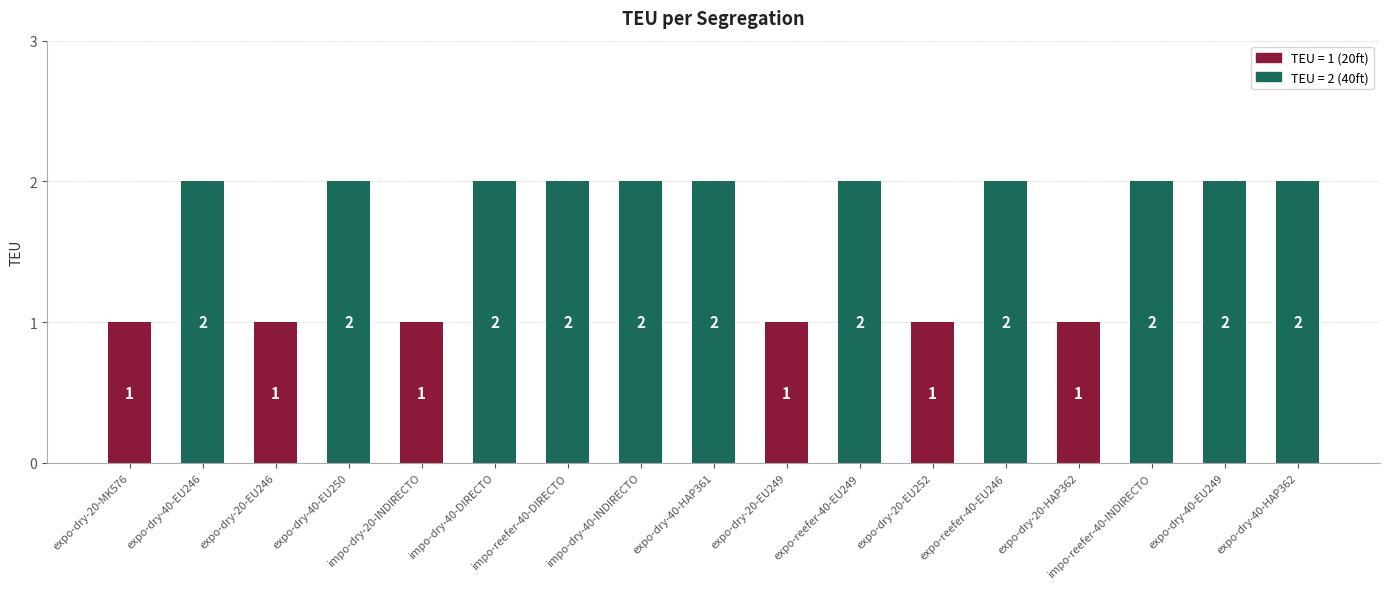

Approximately how many times larger is the value at expo-dry-40-HAP362 compared to expo-reefer-40-EU249?

1.0